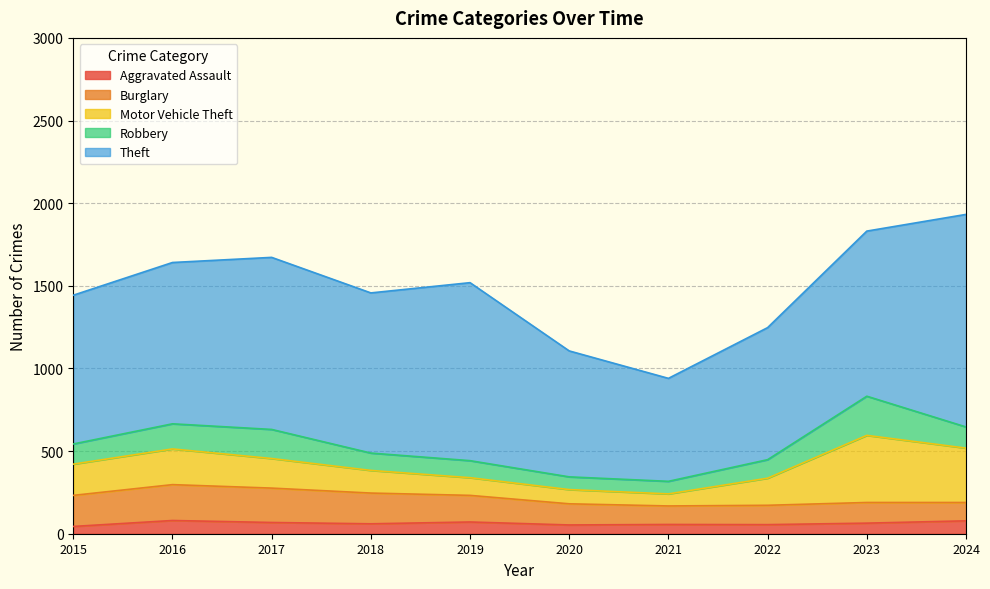

What is the total value across all series at 2020?

1106